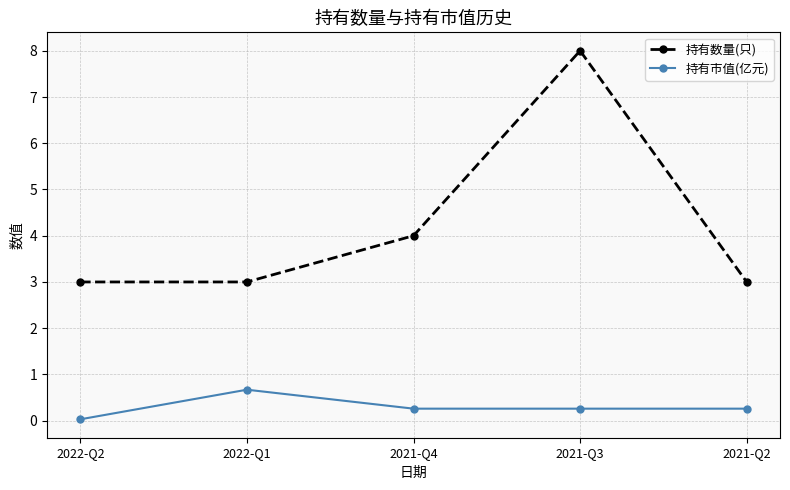

Which series has the largest total across all categories?

持有数量(只)